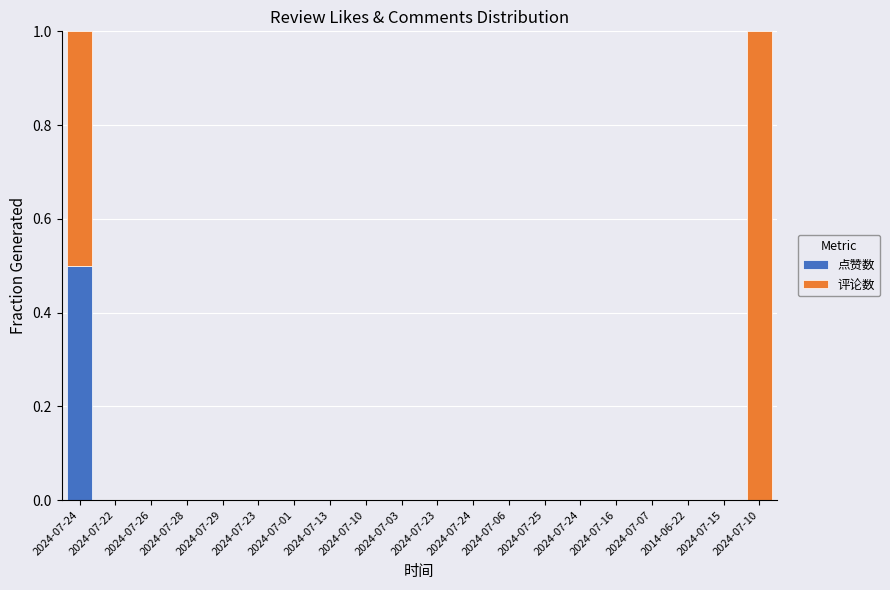

What are all the series names shown in the legend?

点赞数, 评论数